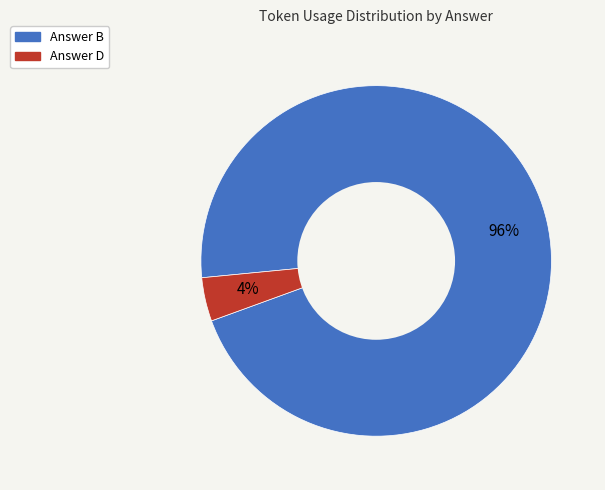

To the nearest percent, what is the average slice percentage?

50%